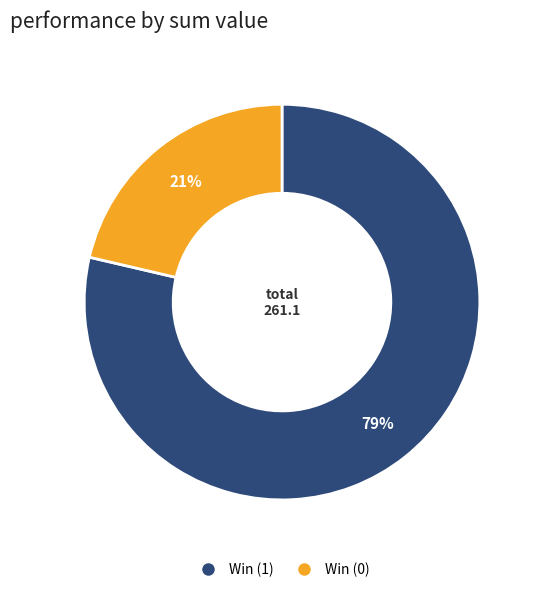

Rank the categories by value from lowest to highest.

Win (0), Win (1)